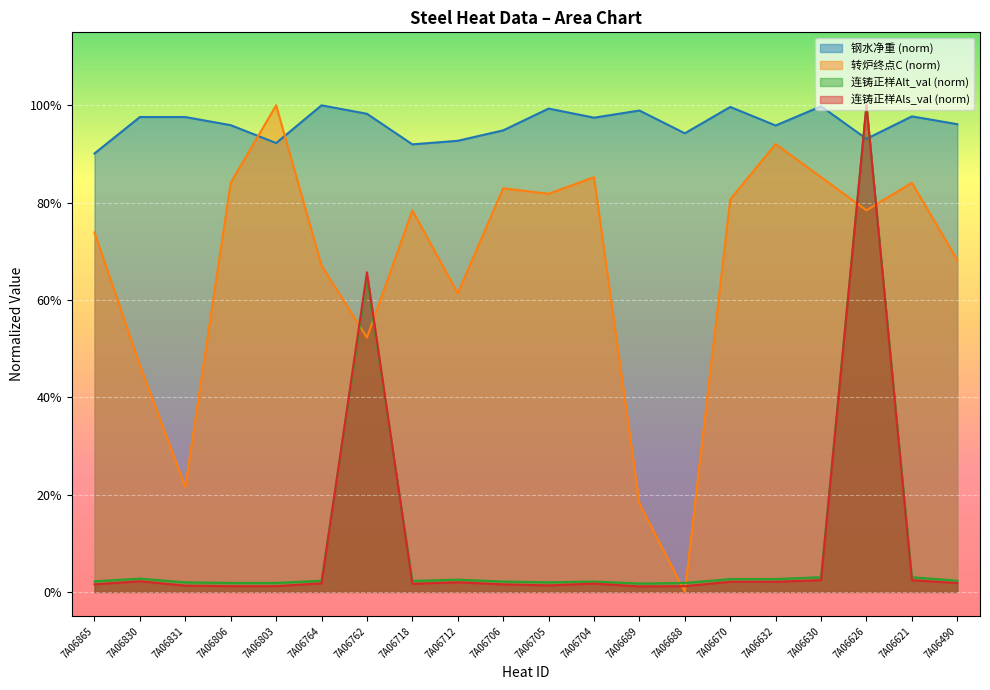

Which category has the highest value across all series?

7A06764